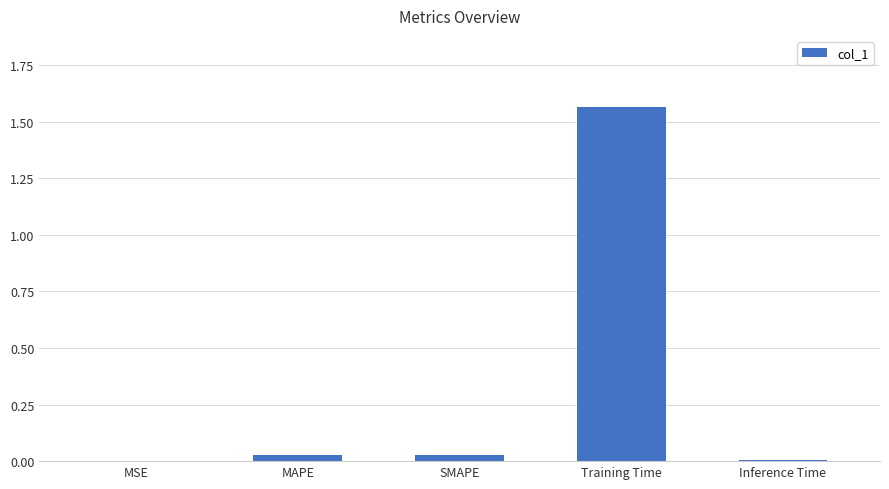

Which label corresponds to the largest value in the chart?

Training Time